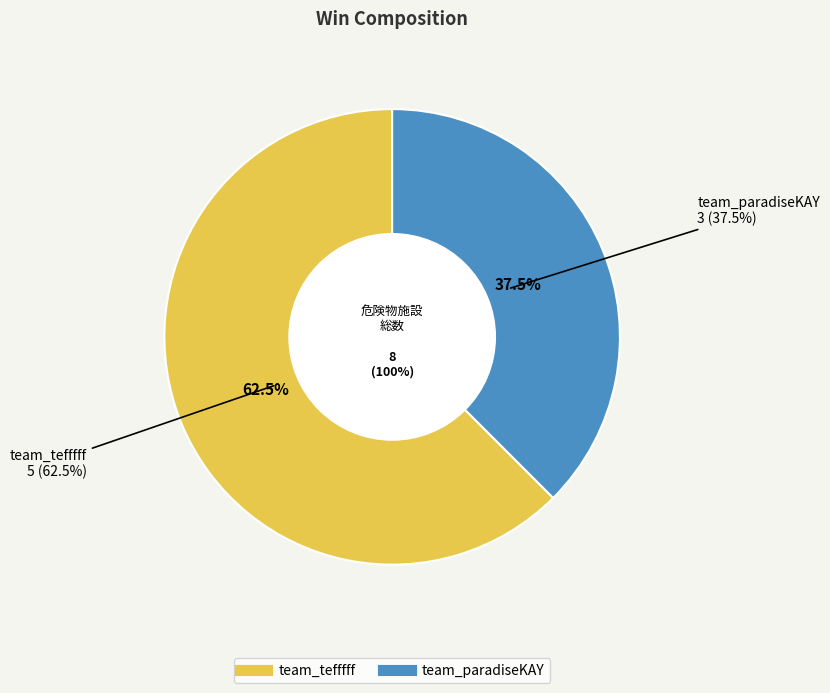

Is it true that team_tefffff is 69% of the pie?

False